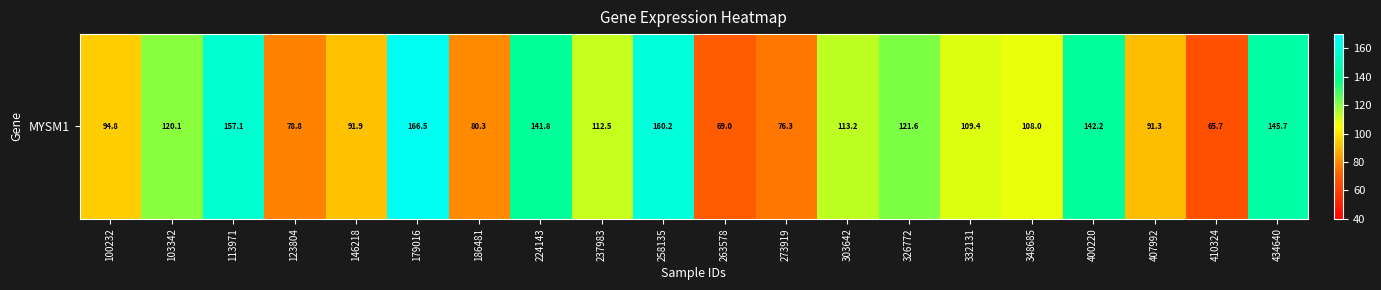

List the labels in order of value, largest first.

179016, 258135, 113971, 434640, 400220, 224143, 326772, 103342, 303642, 237983, 332131, 348685, 100232, 146218, 407992, 186481, 123804, 273919, 263578, 410324